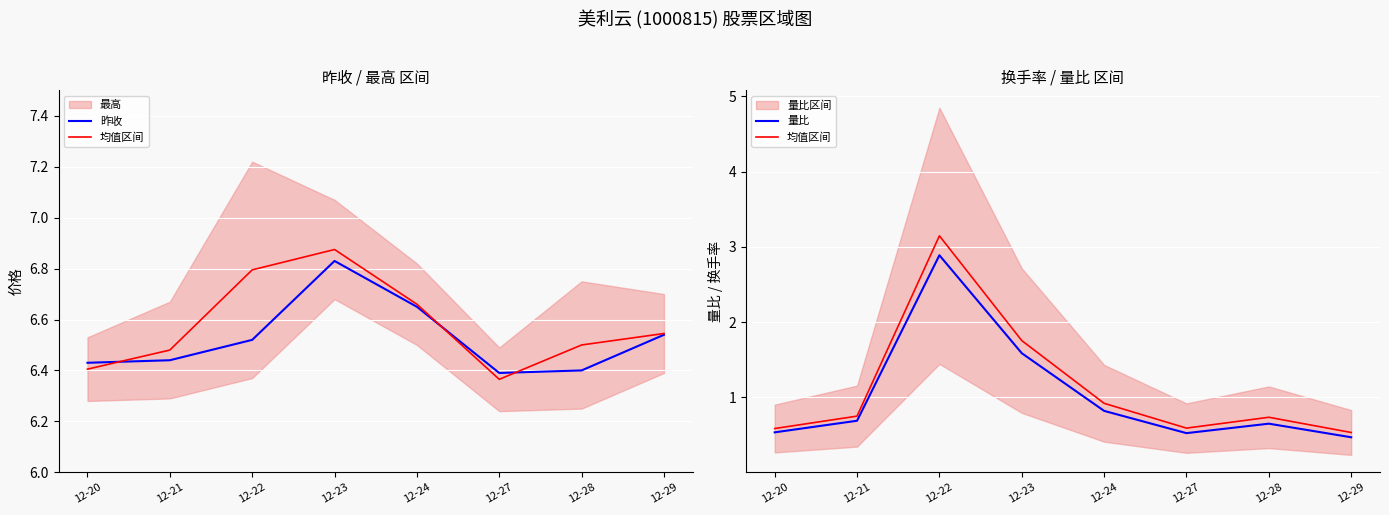

Where is the first local maximum for 均值区间?

12-22